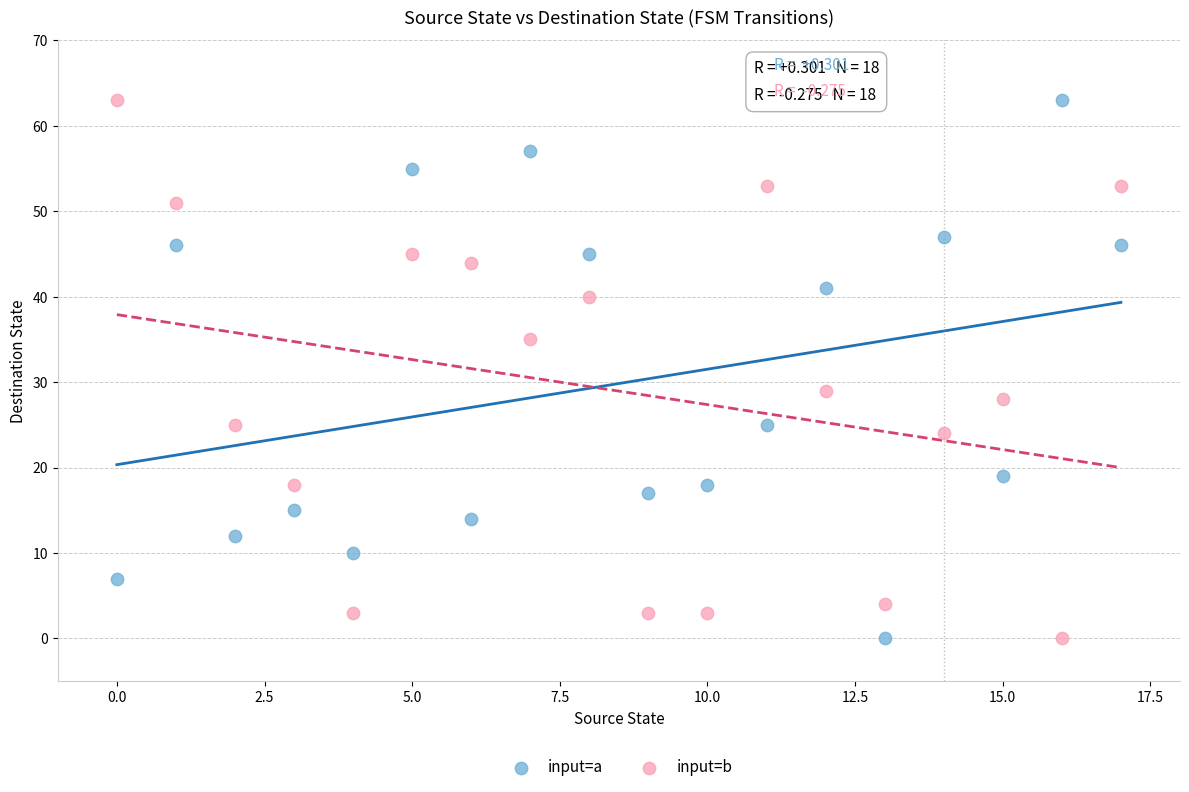

Across all data points, what is the range of Y values (max minus min)?

63